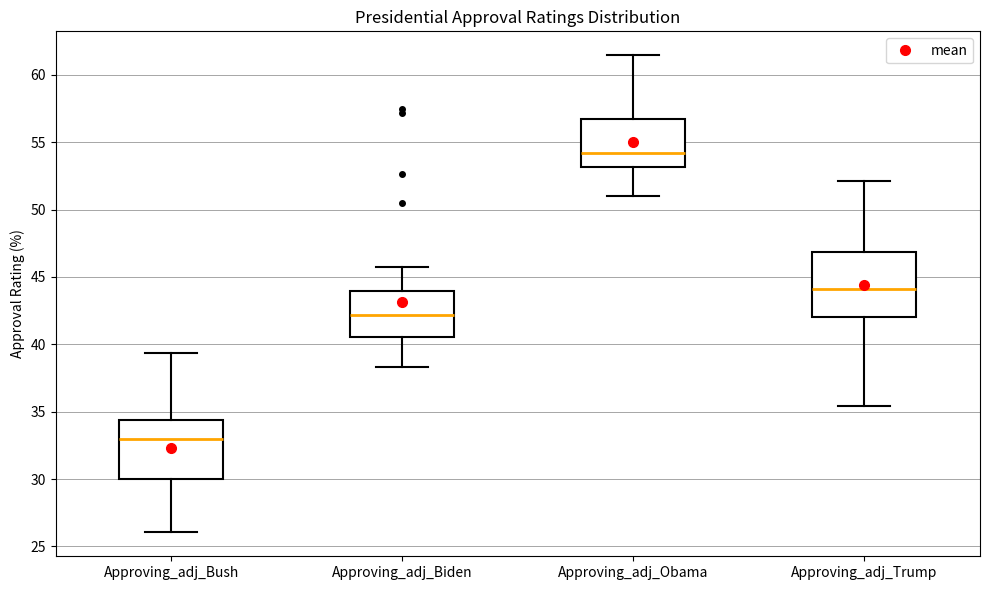

Where is the upper edge of the box for Approving_adj_Bush on the y-axis? The values are not printed on the chart, so give them approximately, as read against the axis.

34.5